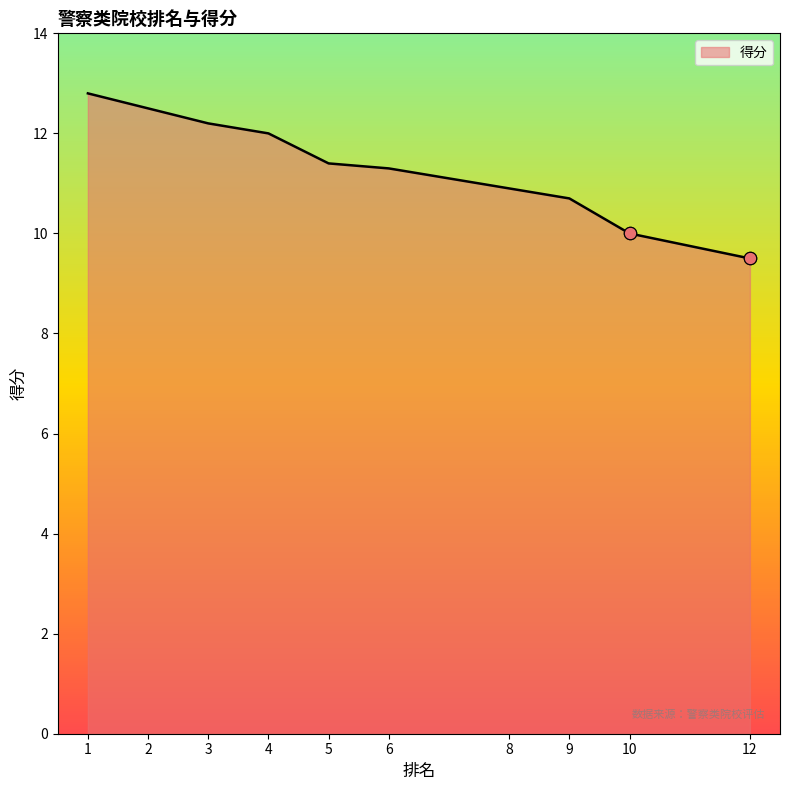

What is the change in value from 1 to 10?

-2.8